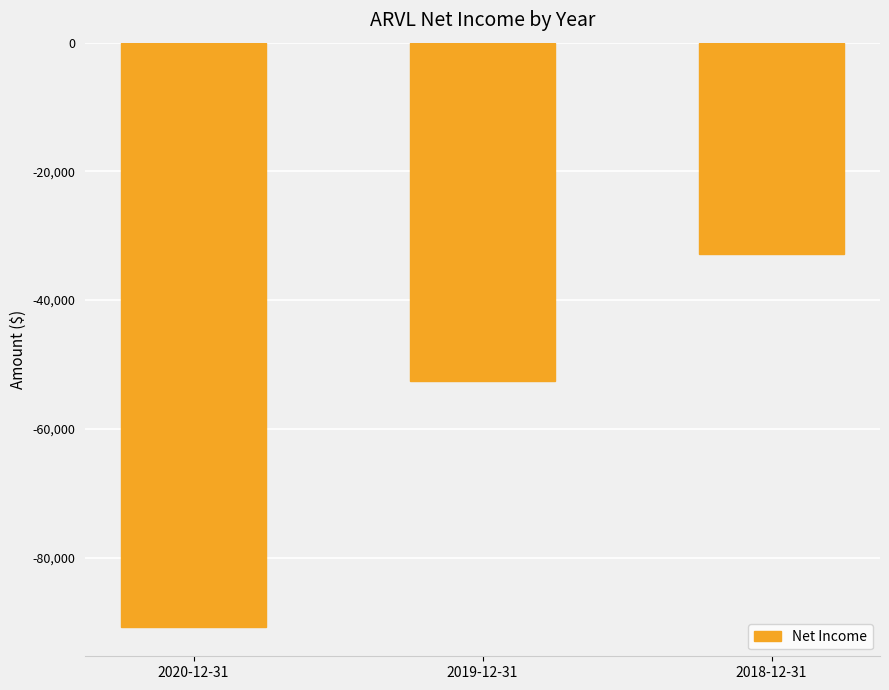

Is it true that the value at 2019-12-31 is -52500?

True